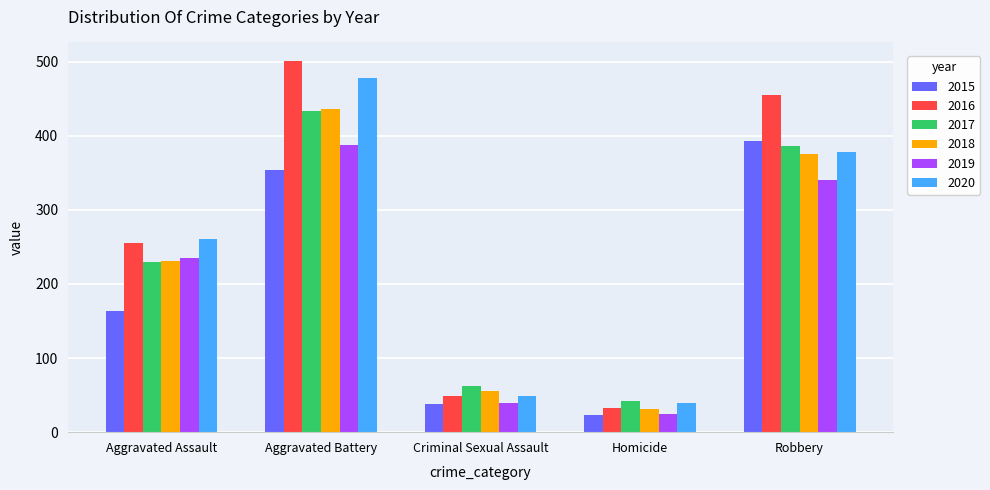

Reading left to right, transcribe all the data shown in this chart.

2015: Aggravated Assault=163	Aggravated Battery=354	Criminal Sexual Assault=38	Homicide=23	Robbery=393
2016: Aggravated Assault=255	Aggravated Battery=501	Criminal Sexual Assault=49	Homicide=33	Robbery=455
2017: Aggravated Assault=230	Aggravated Battery=434	Criminal Sexual Assault=62	Homicide=42	Robbery=386
2018: Aggravated Assault=231	Aggravated Battery=436	Criminal Sexual Assault=56	Homicide=31	Robbery=375
2019: Aggravated Assault=235	Aggravated Battery=388	Criminal Sexual Assault=40	Homicide=24	Robbery=340
2020: Aggravated Assault=261	Aggravated Battery=478	Criminal Sexual Assault=49	Homicide=39	Robbery=378